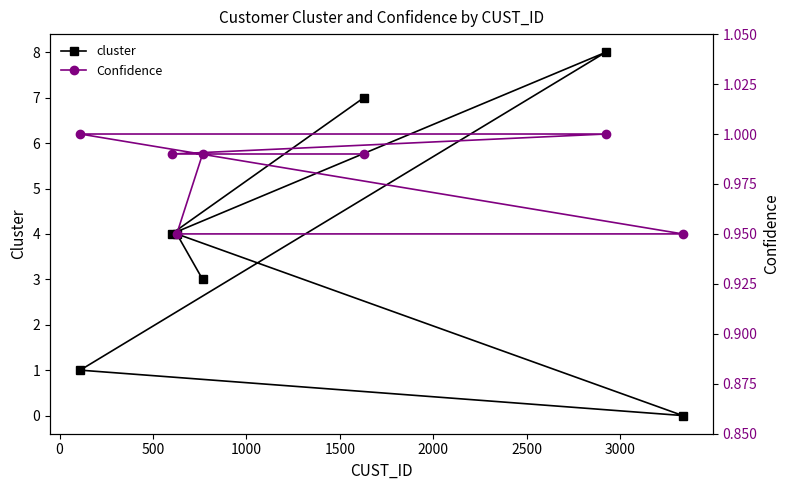

How many data points in cluster are less than 4?

3